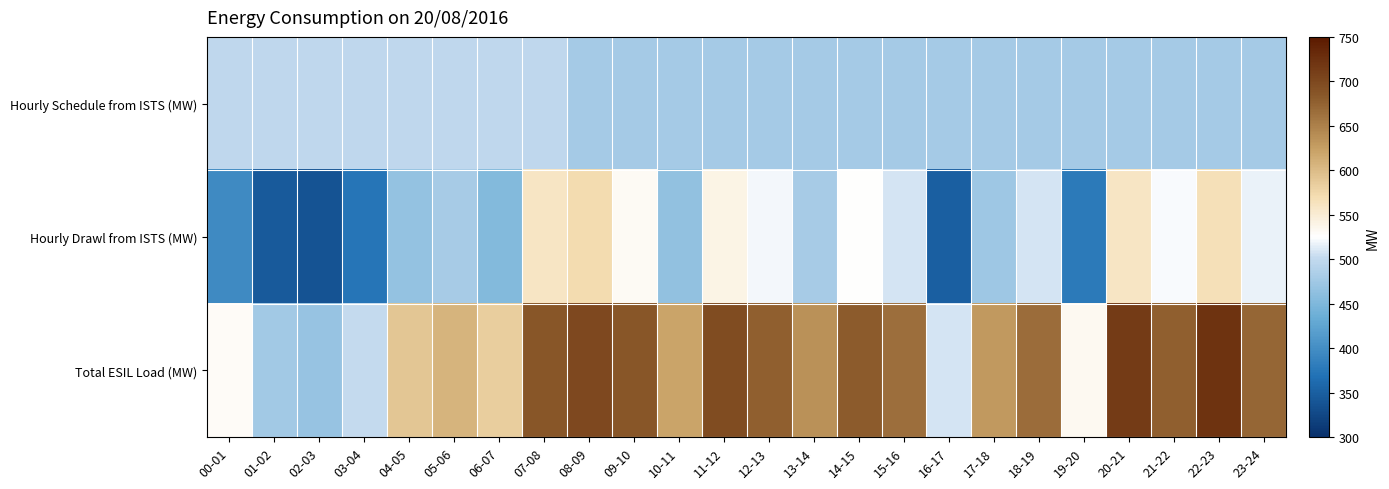

What is the smallest value displayed?

337.9